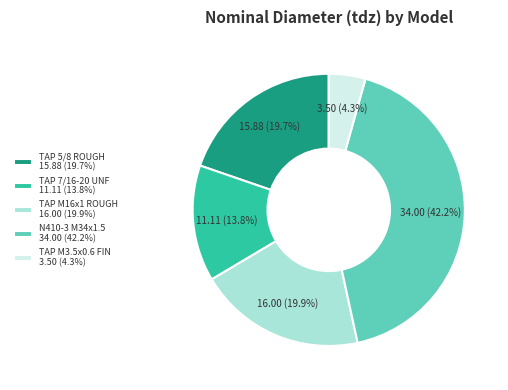

Does any single category account for the majority?

No